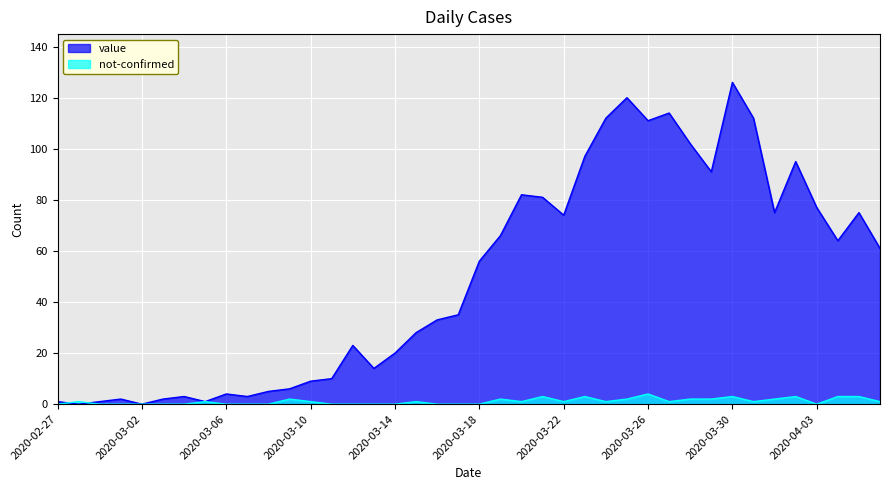

What are all the series names shown in the legend?

value, not-confirmed